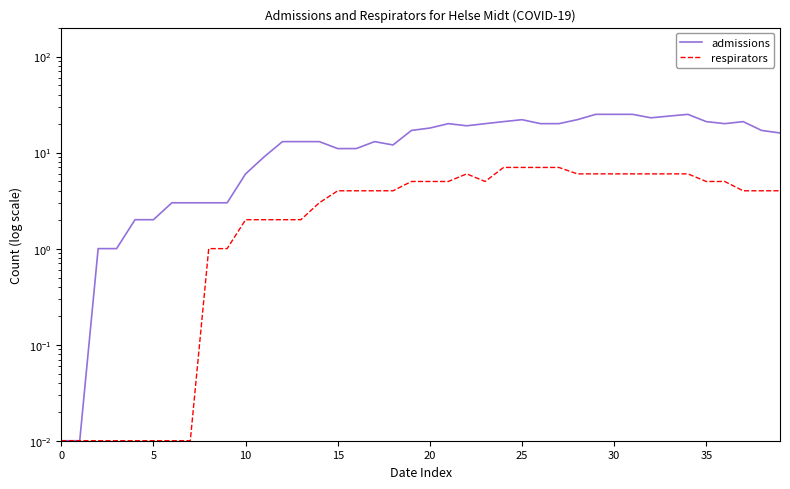

Does the chart display data point markers on the line(s)?

No